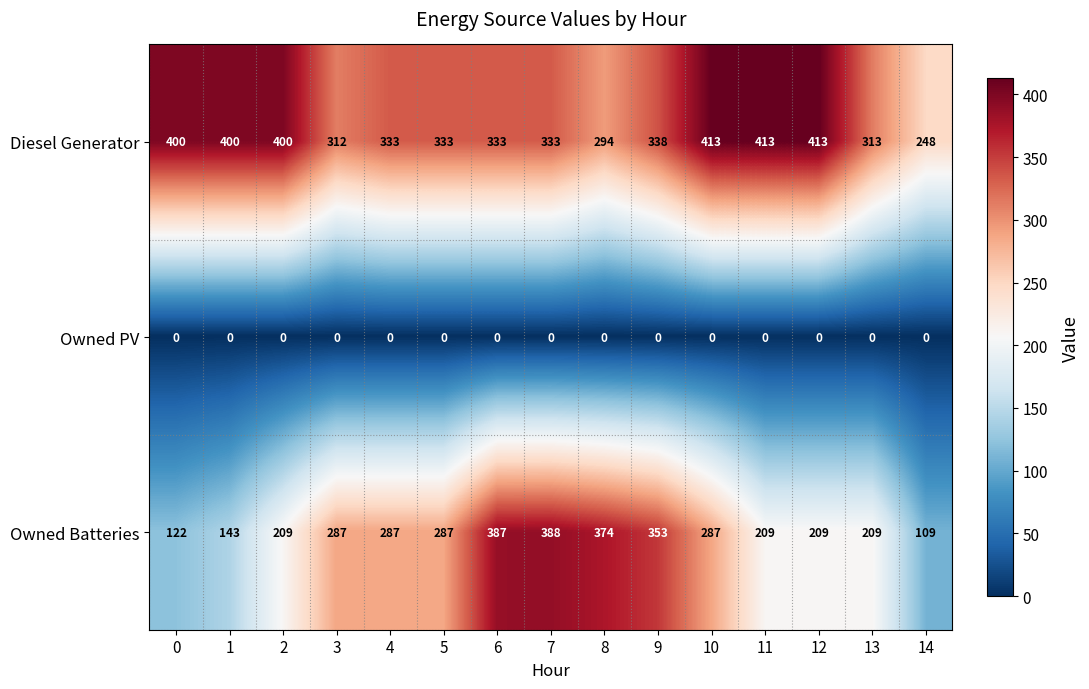

What is the average value of the Diesel Generator series?

352